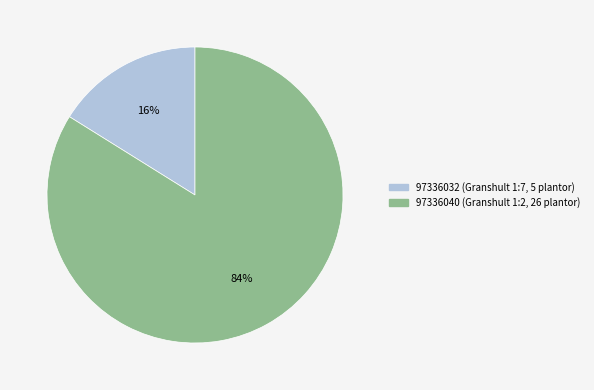

Which category has the smallest portion of the pie?

97336032 (Granshult 1:7, 5 plantor)